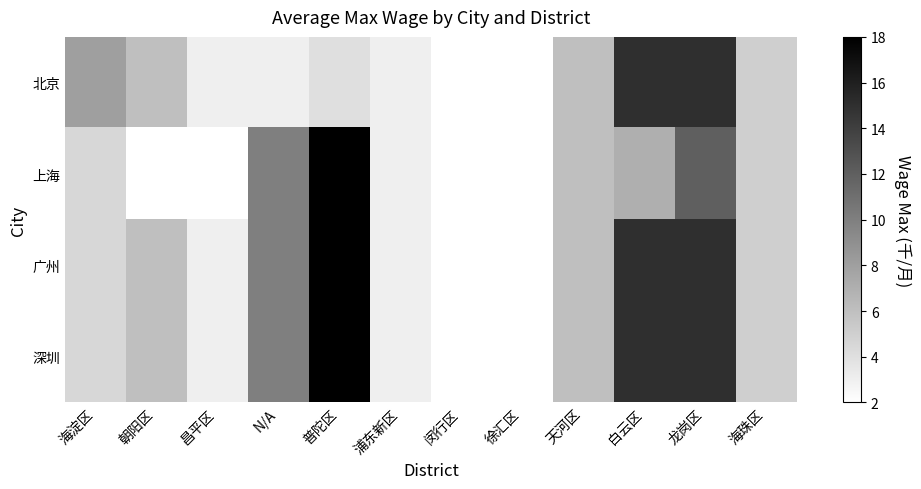

List the series in order of their peak value, lowest first.

北京, 上海, 广州, 深圳